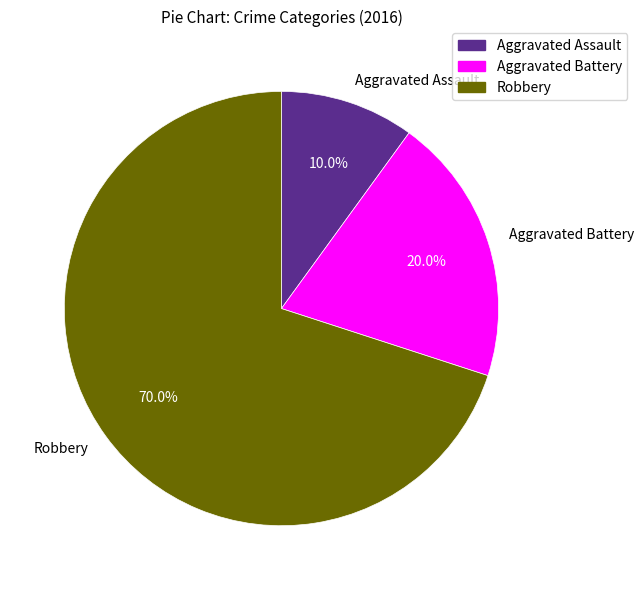

To the nearest percent, what is the difference between the largest and smallest slice percentages?

60%